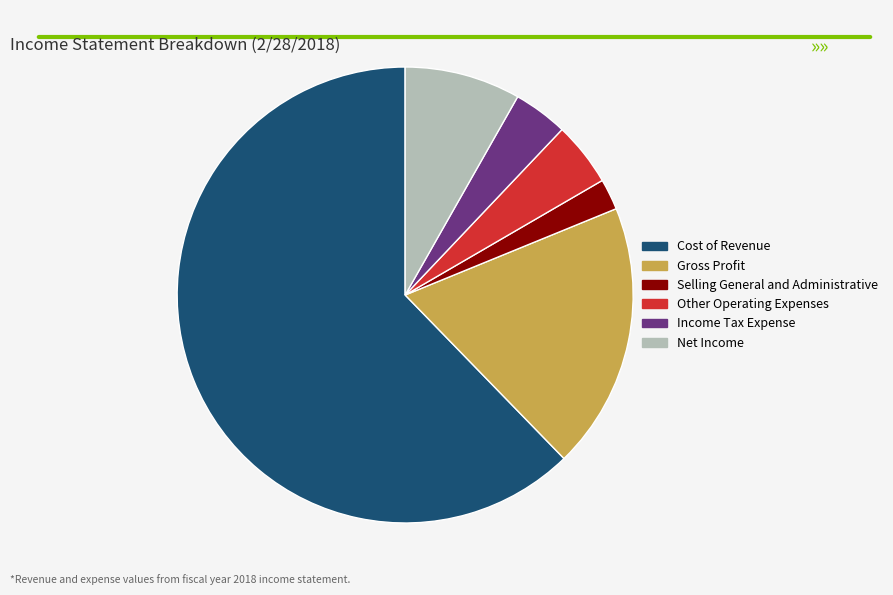

Rank the categories by value from highest to lowest.

Cost of Revenue, Gross Profit, Net Income, Other Operating Expenses, Income Tax Expense, Selling General and Administrative